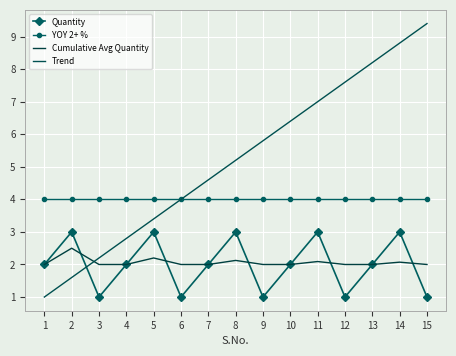

True or false: YOY 2+ % and Cumulative Avg Quantity cross at least once.

False